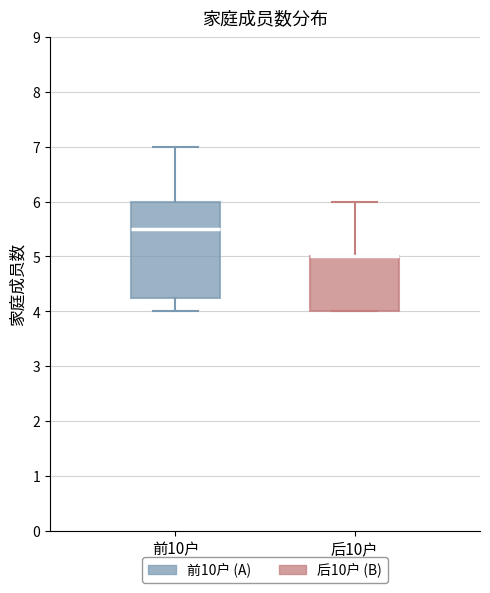

Reading left to right, transcribe this box plot: for each box, give where its median line is, the range the box spans, and where its two whiskers end, as read against the y-axis. The values are not printed on the chart, so give them approximately, as read against the axis.

前10户: median 5.5, box 4.3 to 6.0, whiskers 4.0 to 7.0
后10户: median 5.0 (drawn on the box's upper edge), box 4.0 to 5.0, whiskers 4.0 to 6.0